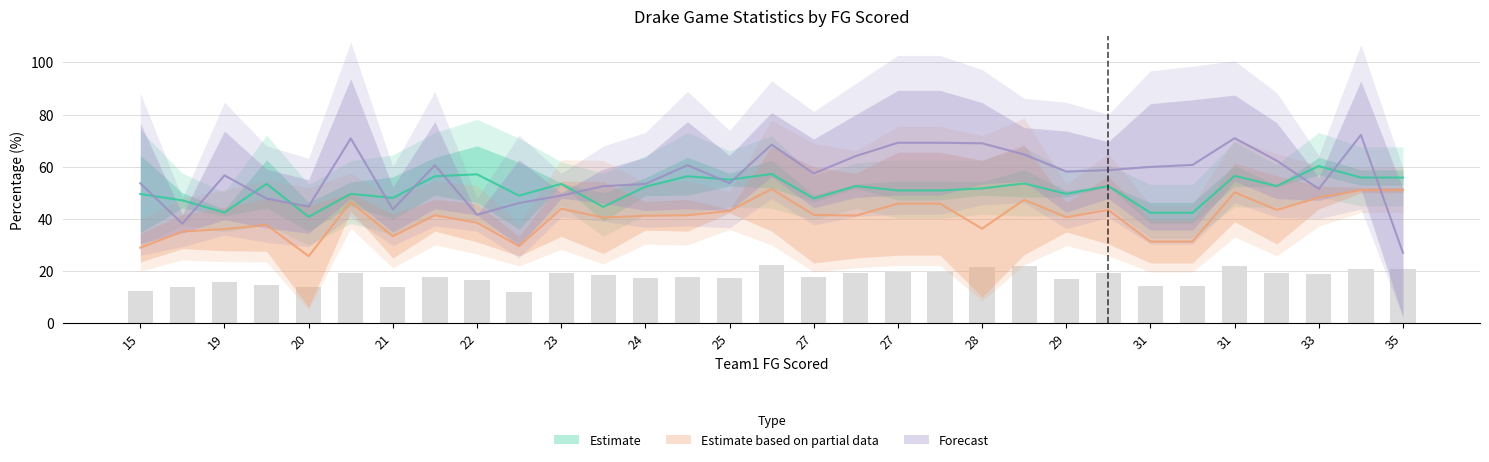

Is it true that Team2_eFG% equals 47.3 at 27?

True